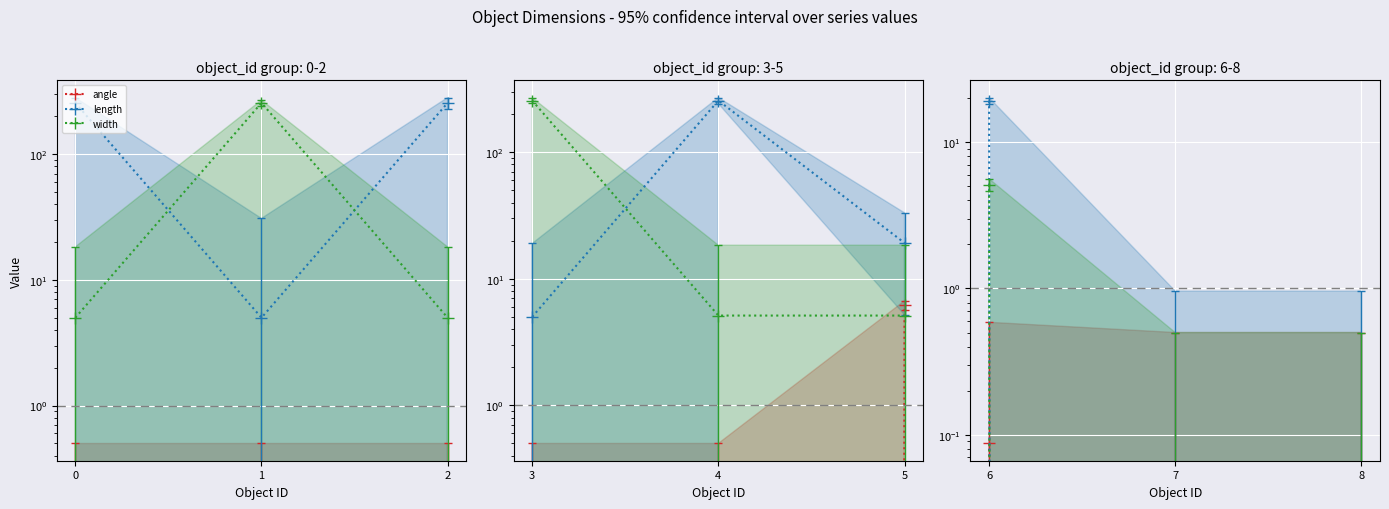

Is it true that width equals 1.7 at 8?

False